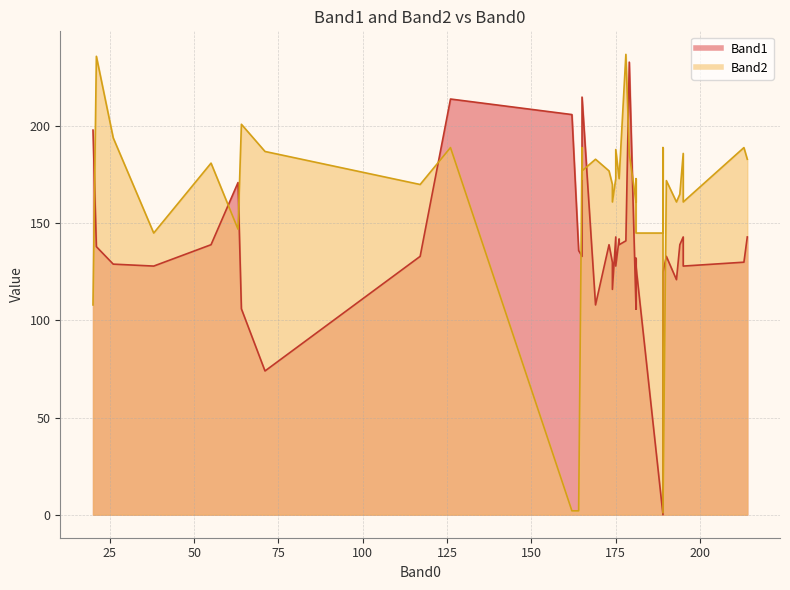

What value does the Band1 series have at 174?

116